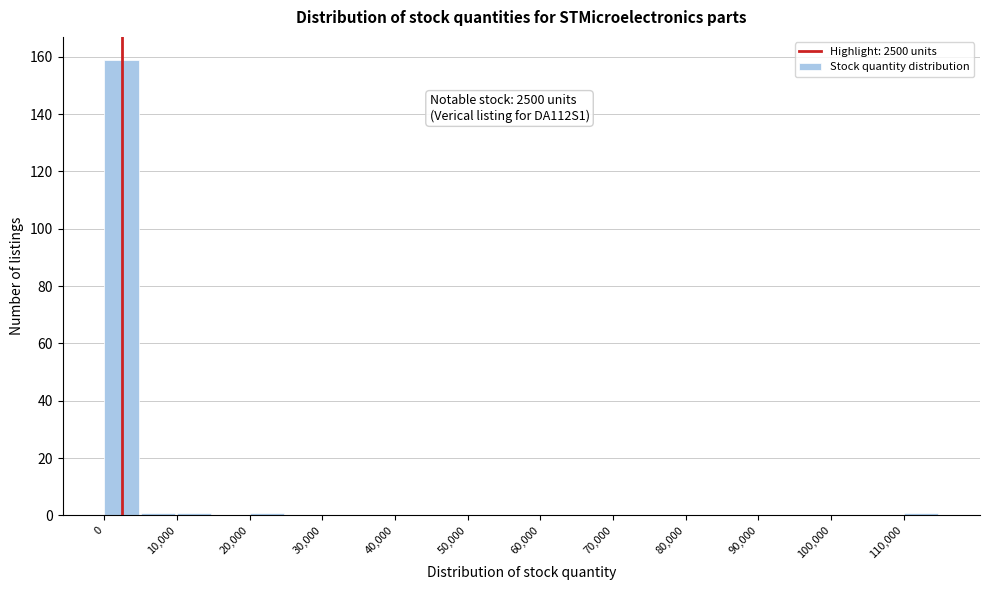

Which range on the x-axis has the tallest bar?

0 to 5000